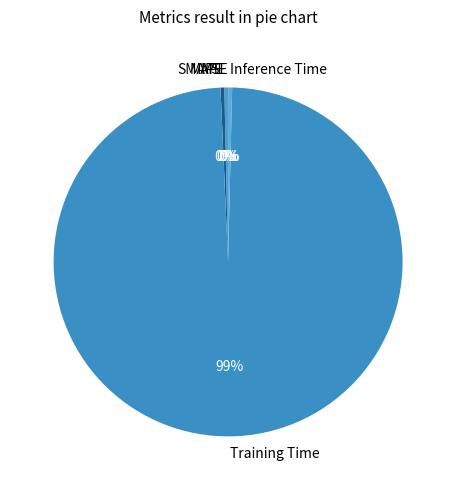

The SMAPE slice represents 0% of the pie. True or false?

True